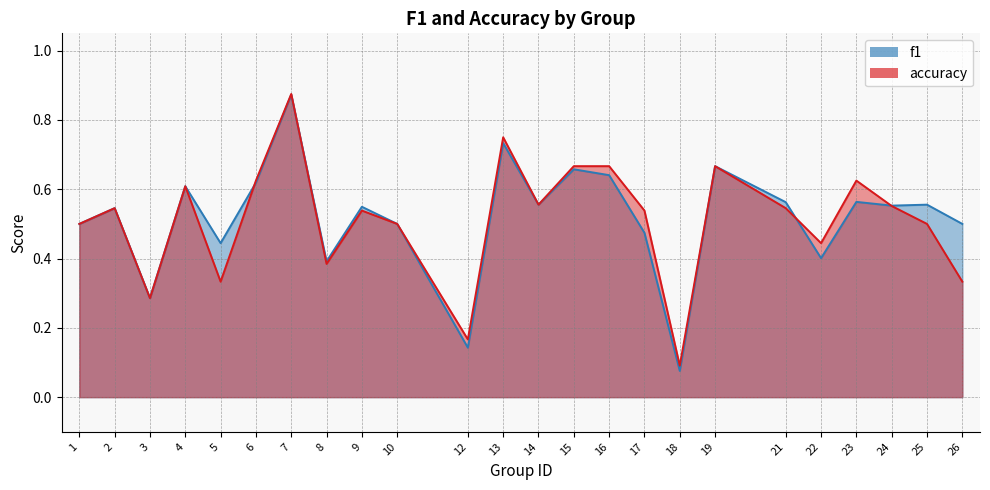

True or false: f1 and accuracy cross at least once.

True